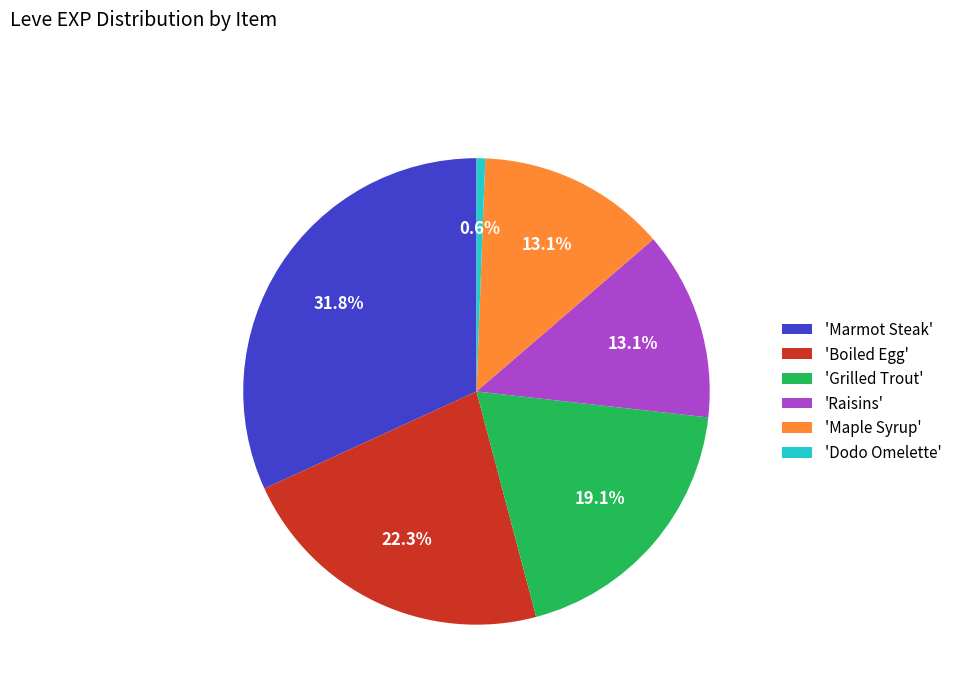

Do 'Marmot Steak' and 'Maple Syrup' together represent more than half of the pie?

No